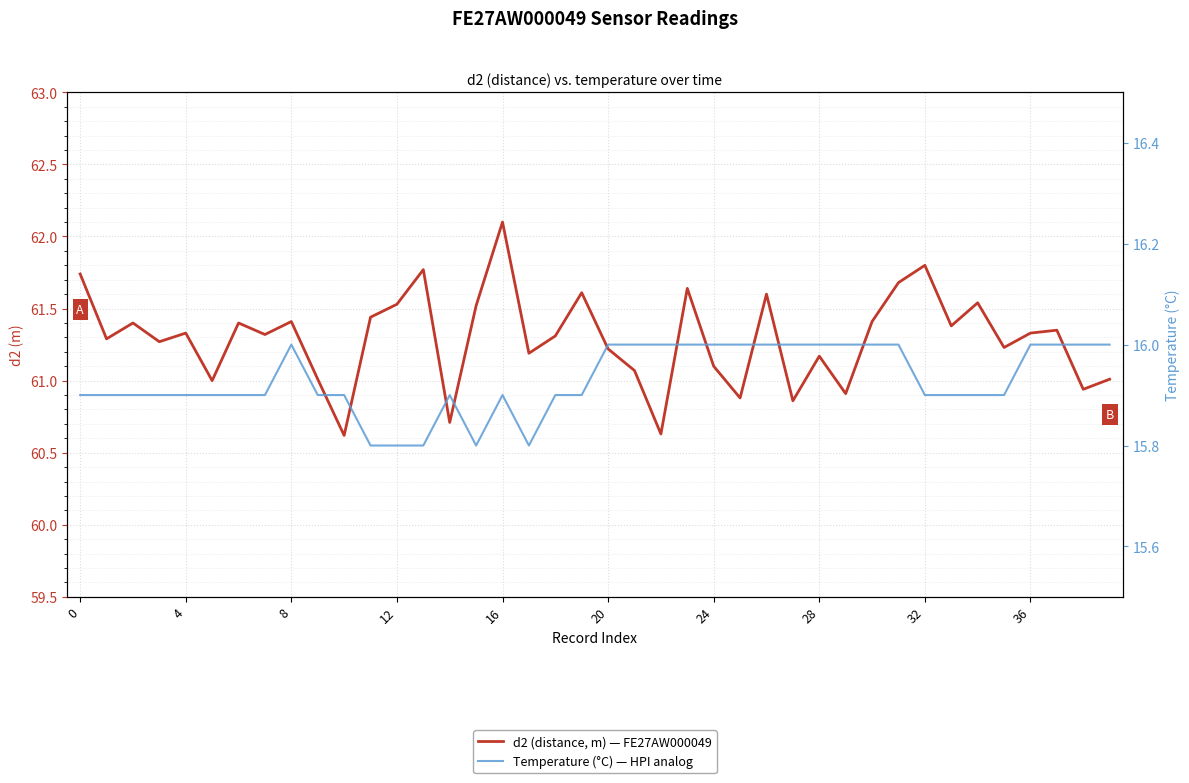

Read the d2 (distance, m) — FE27AW000049 value at 25.

60.9